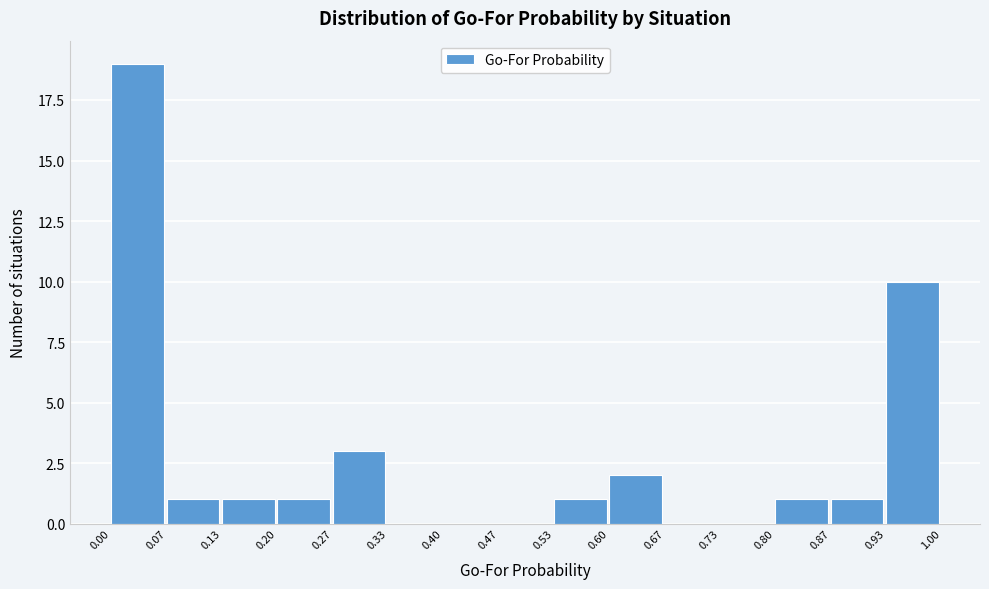

Which range on the x-axis has the tallest bar?

0.00 to 0.07